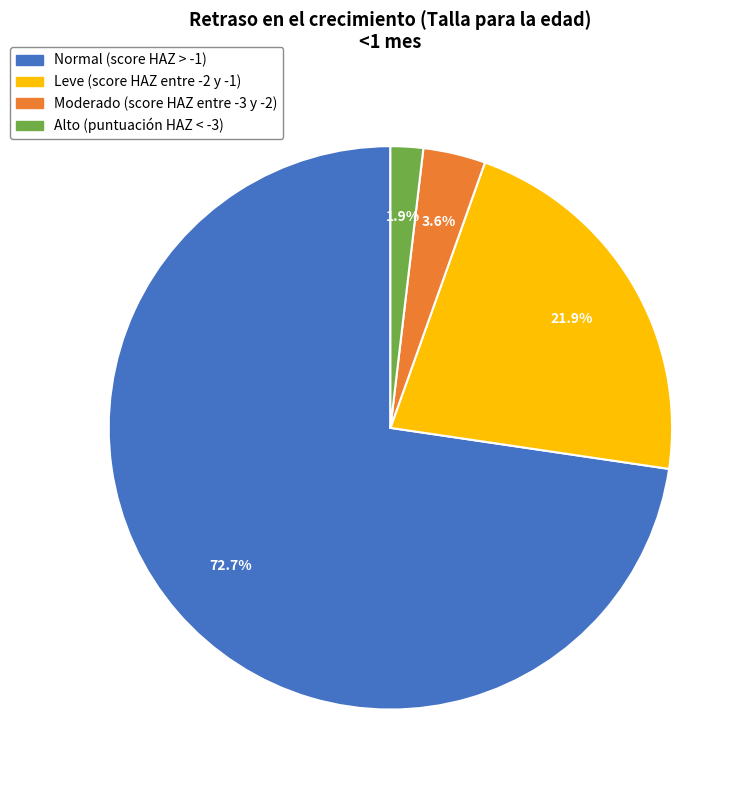

To the nearest percent, what is the average slice percentage?

25%